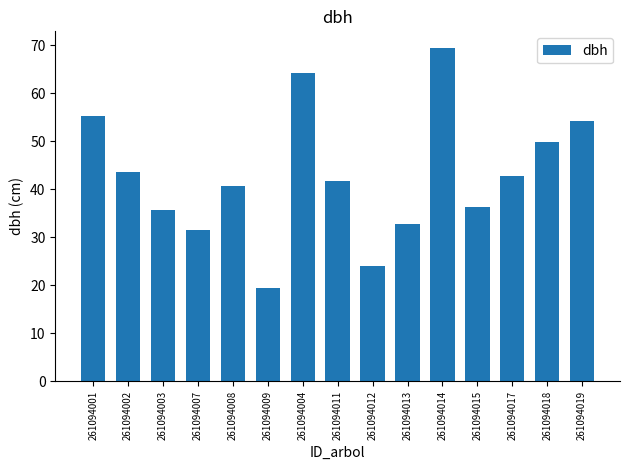

The chart shows a value of 53.8 at 261094007. True or false?

False